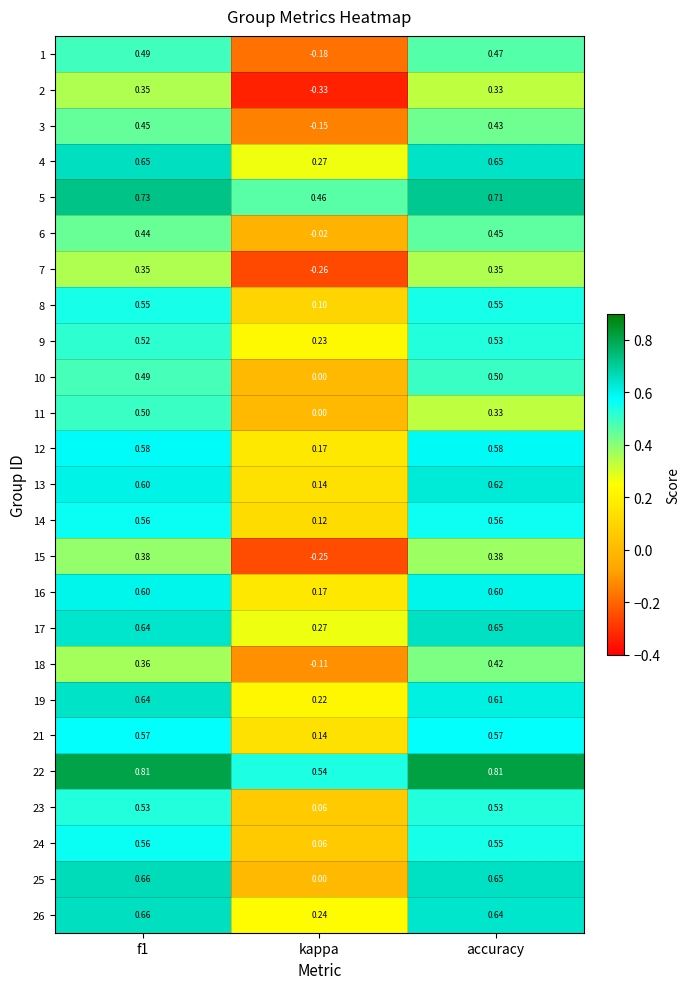

Is the value of 4 at accuracy greater than the value of 19 at f1?

Yes